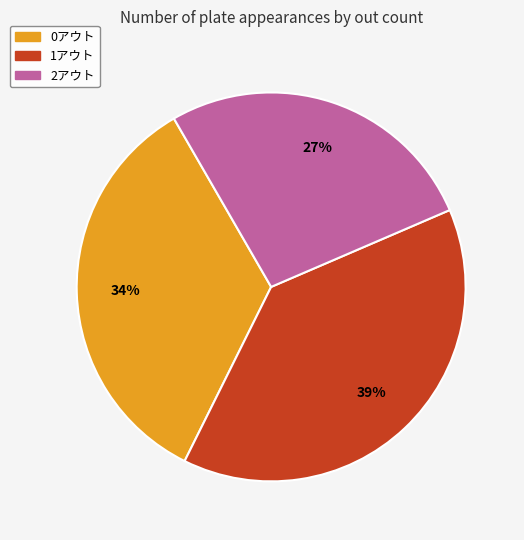

Rank the categories by value from highest to lowest.

1アウト, 0アウト, 2アウト